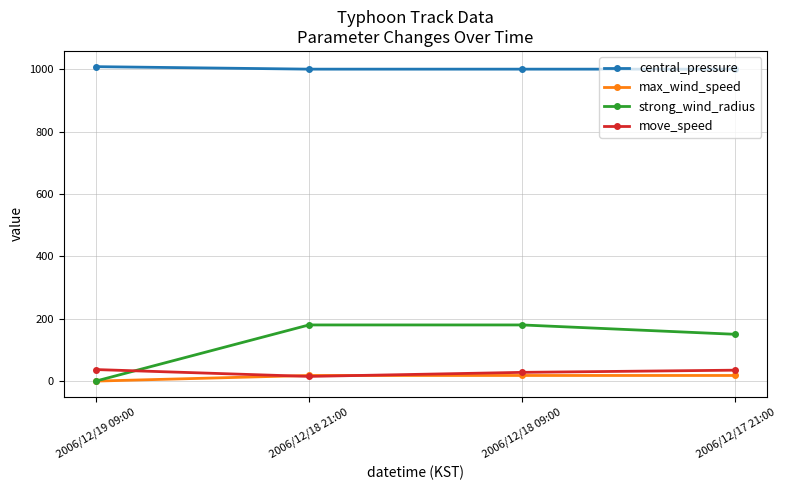

At how many categories does at least one series exceed 753?

4